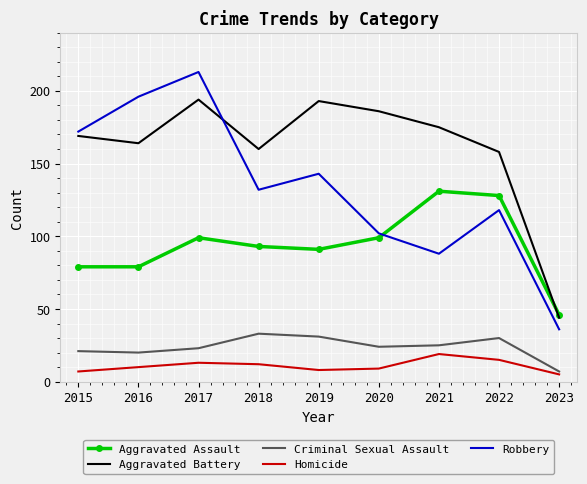

What is the sum of the Aggravated Battery values at 2016 and 2017?

358